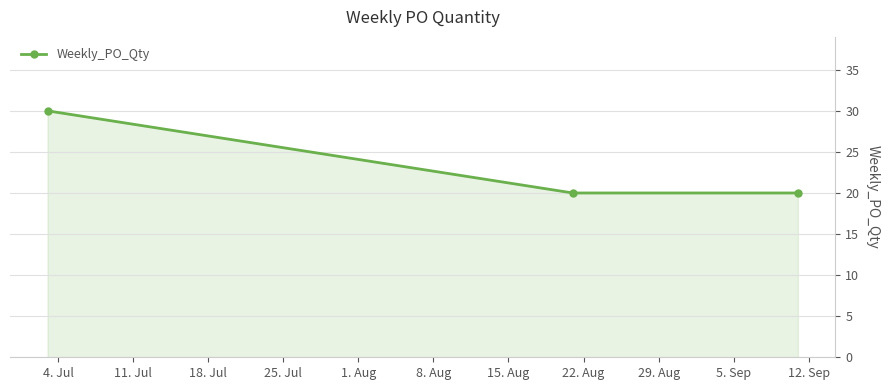

What is the sum of all values?

70